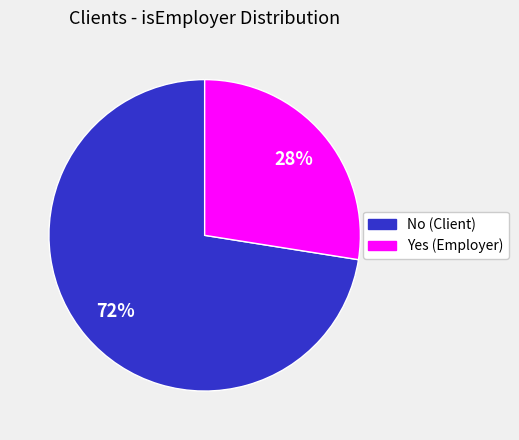

Which category has the smallest portion of the pie?

Yes (Employer)